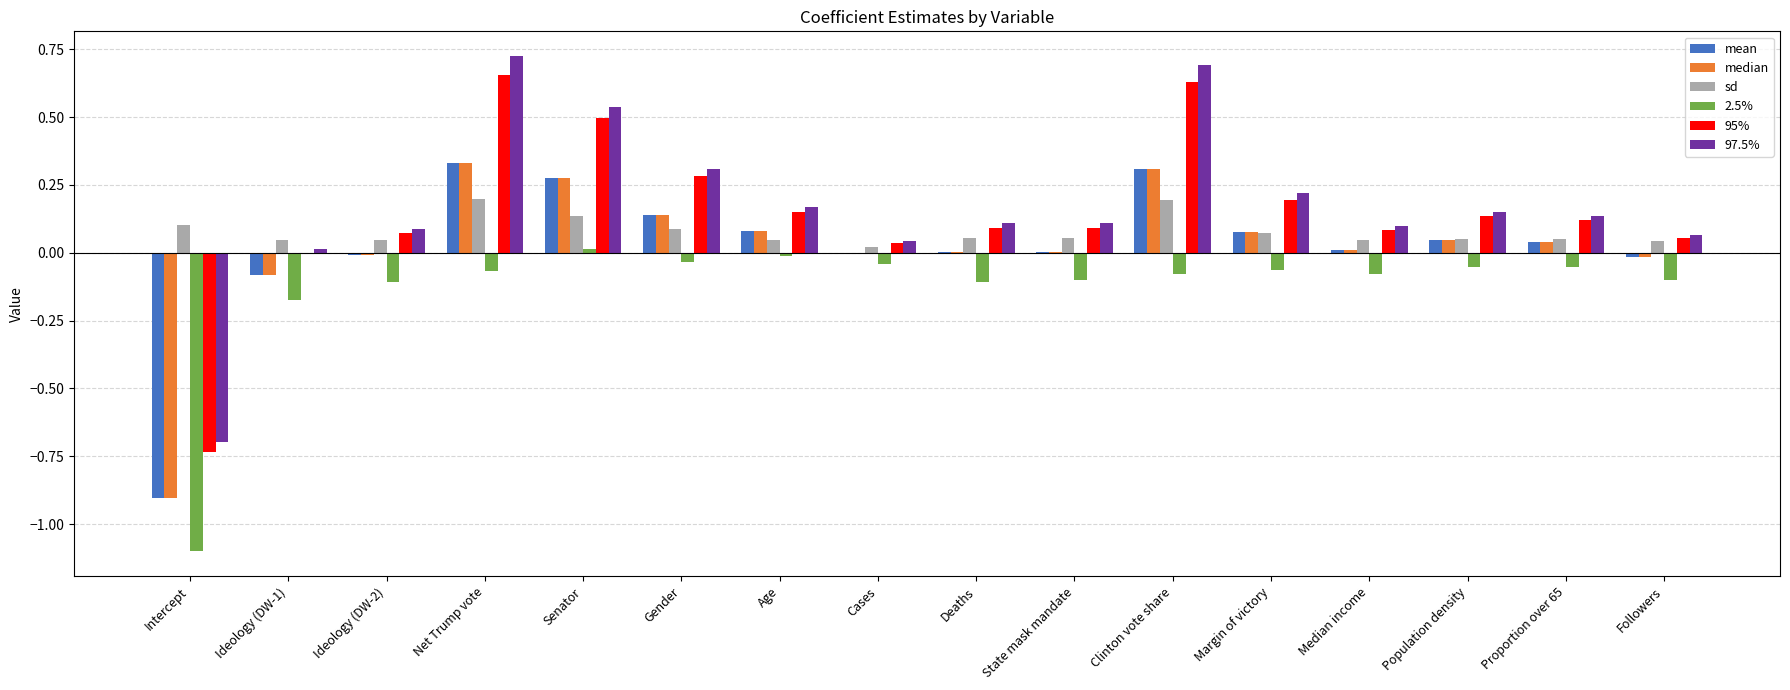

Is it true that median equals -0.0 at Ideology (DW-2)?

True